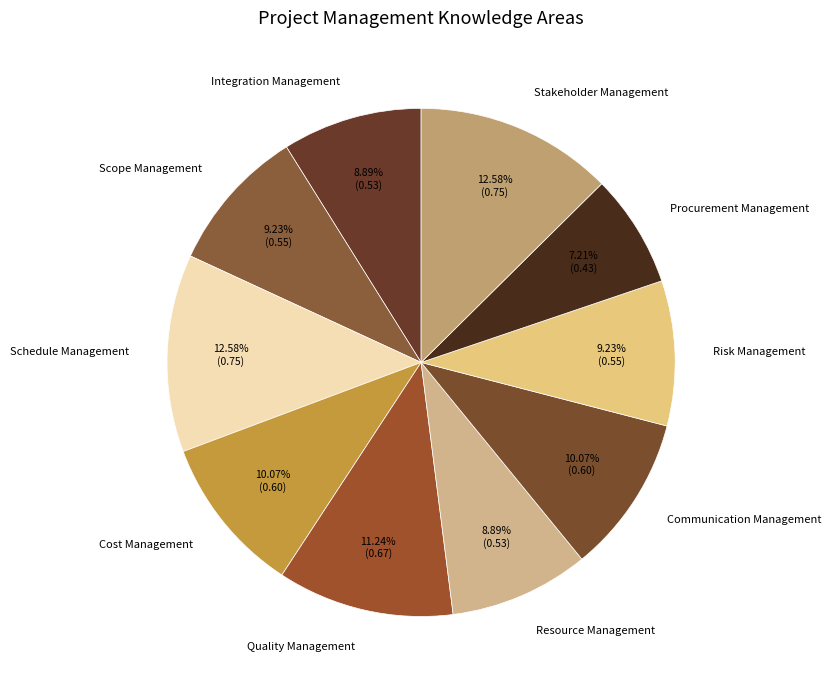

Is there a majority slice in this chart?

No